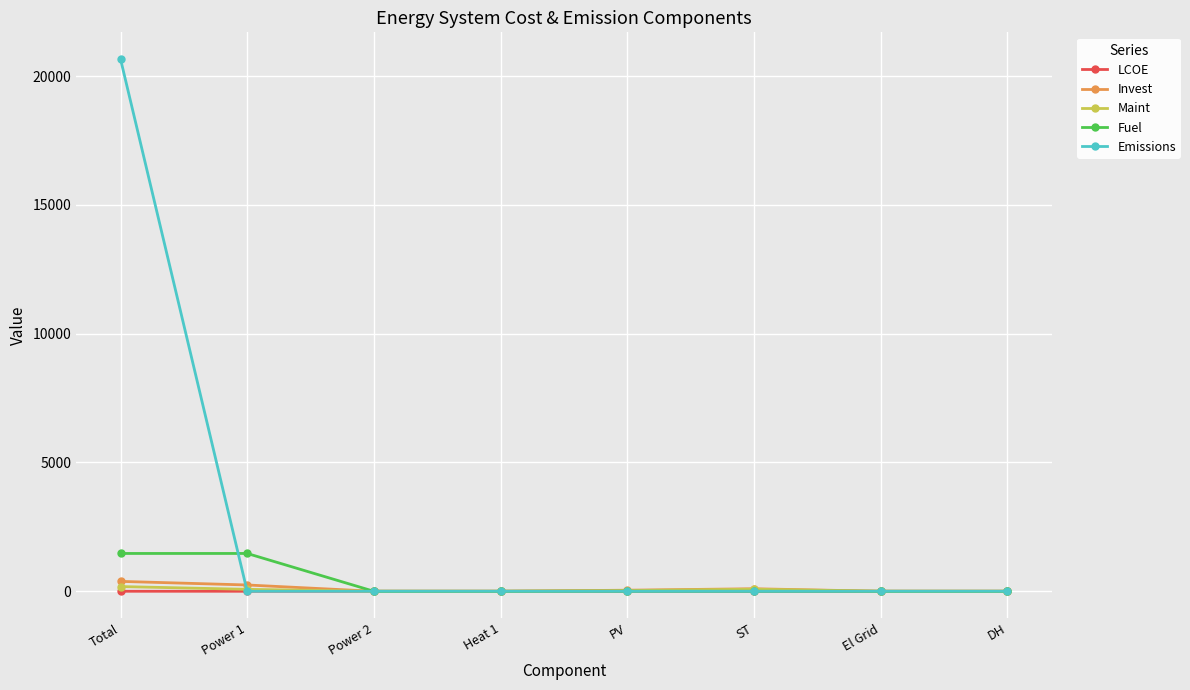

The value of Emissions at Heat 1 is 0.0. True or false?

True